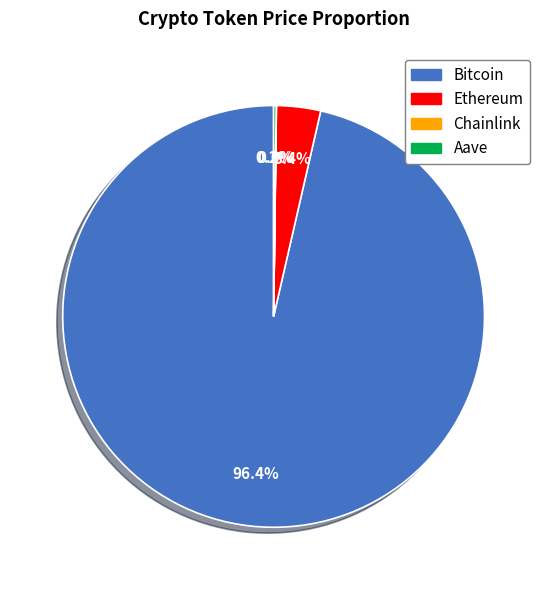

Which category accounts for the majority?

Bitcoin